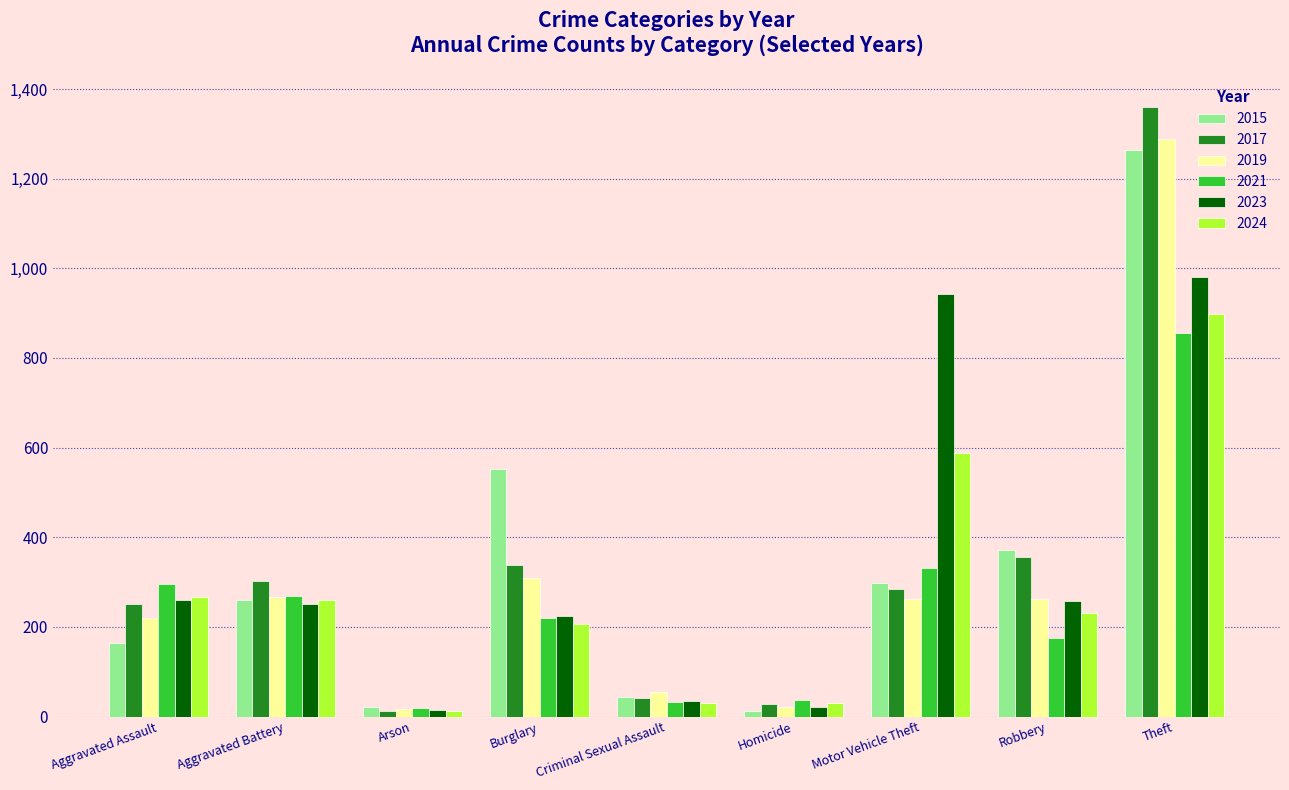

The 2015 series shows 459 at Motor Vehicle Theft. True or false?

False